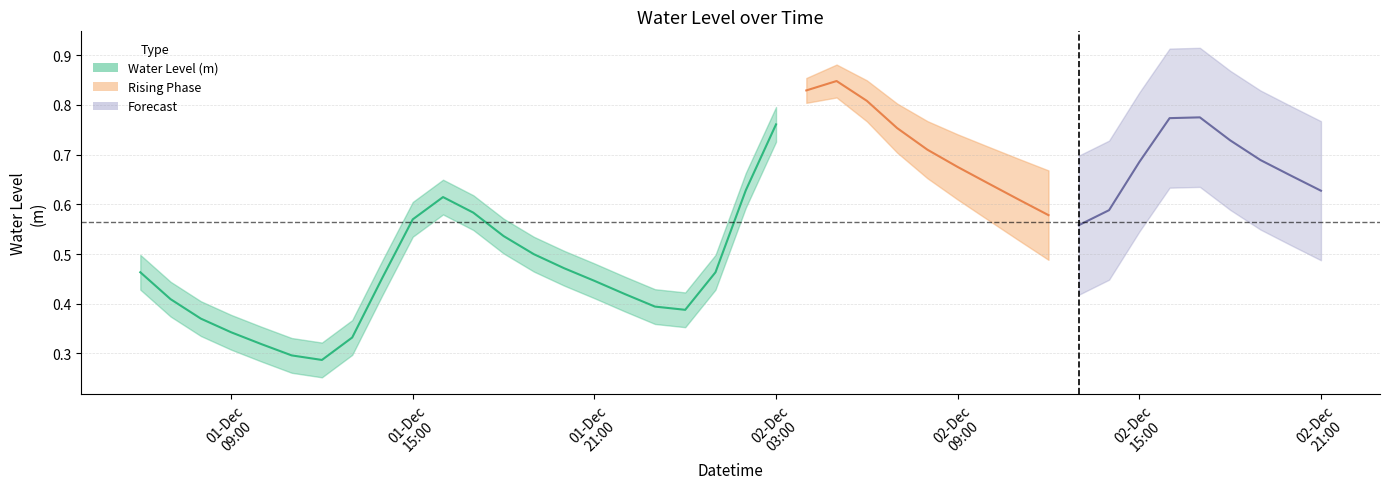

Reading left to right, transcribe all the data shown in this chart.

0.5	0.4	0.4	0.3	0.3	0.3	0.3	0.3	0.5	0.6	0.6	0.6	0.5	0.5	0.5	0.4	0.4	0.4	0.4	0.5	0.6	0.8	0.8	0.8	0.8	0.8	0.7	0.7	0.6	0.6	0.6	0.6	0.6	0.7	0.8	0.8	0.7	0.7	0.7	0.6